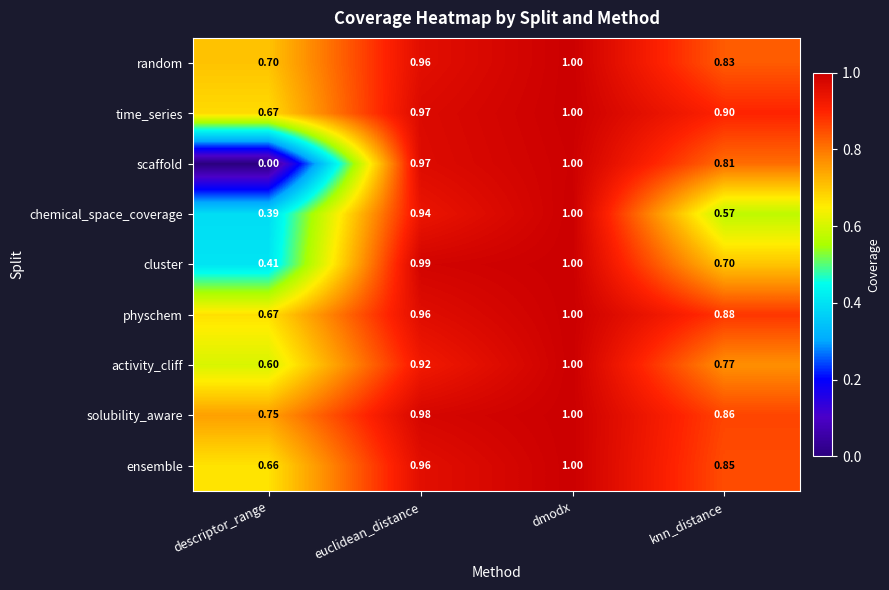

At which label is random closest to 0?

descriptor_range